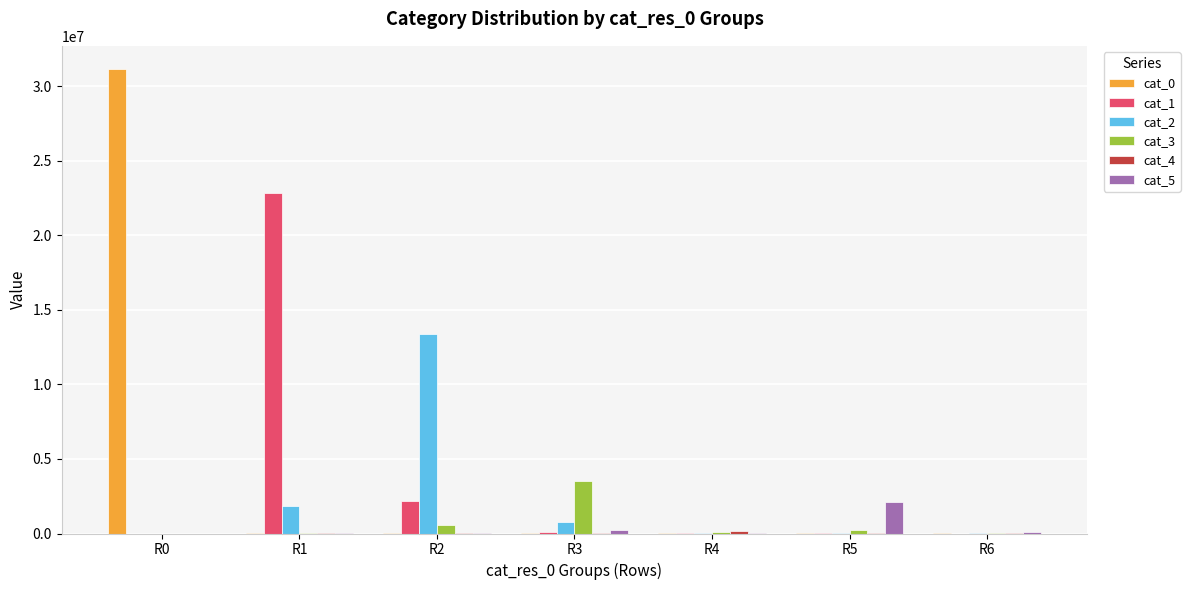

At which category is the sum across all series the highest?

R0